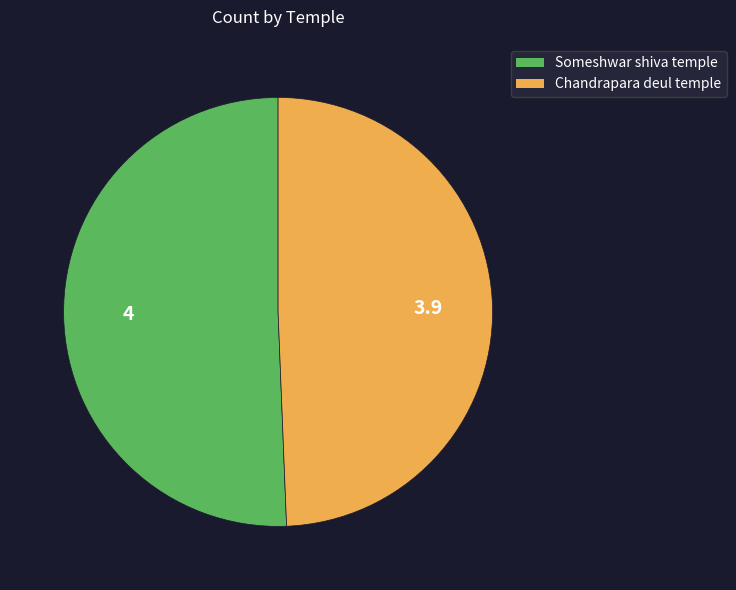

What is the largest slice in the pie chart?

Someshwar shiva temple